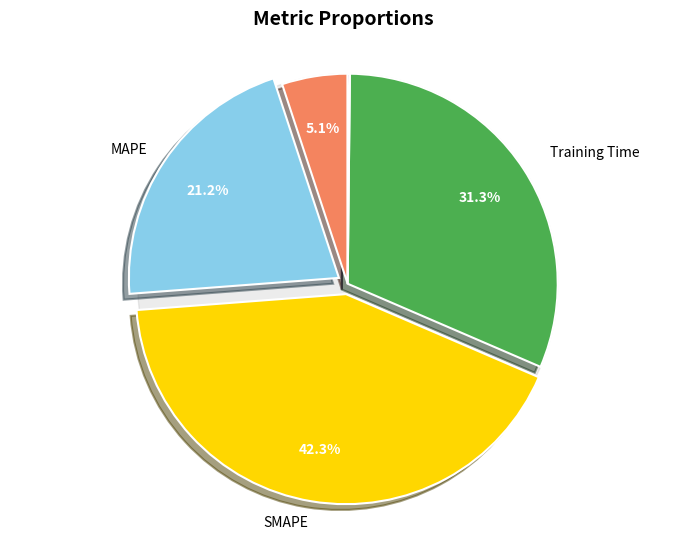

Which slice is the largest?

SMAPE